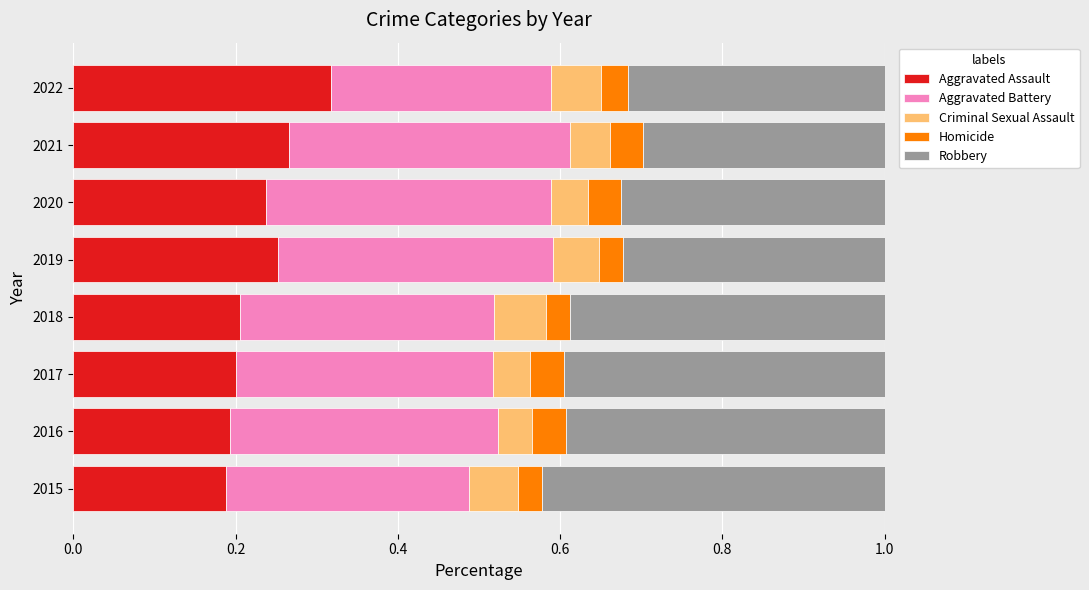

At which label does Aggravated Assault reach its peak?

2022